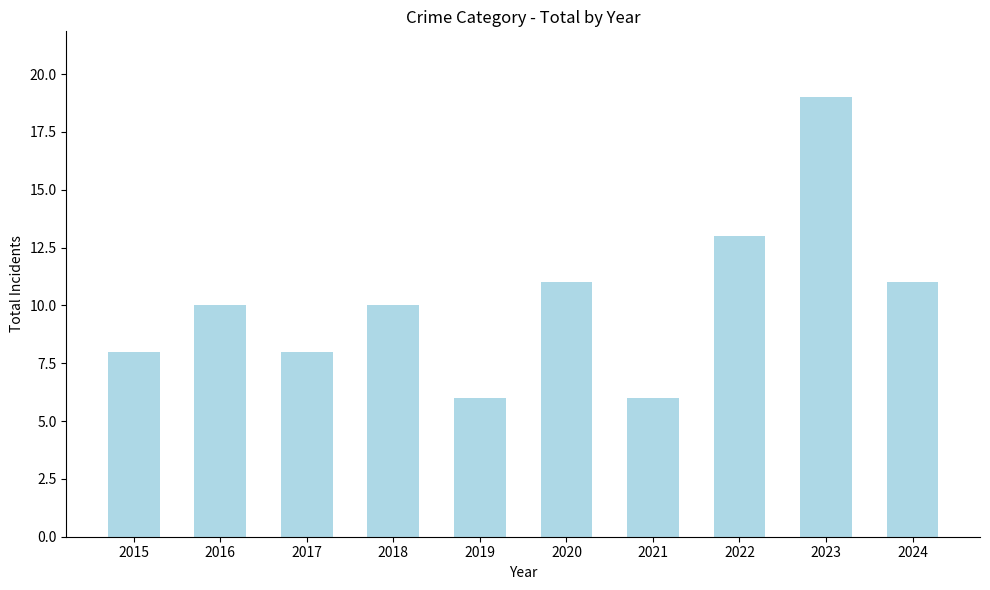

Does the chart contain any negative values?

No